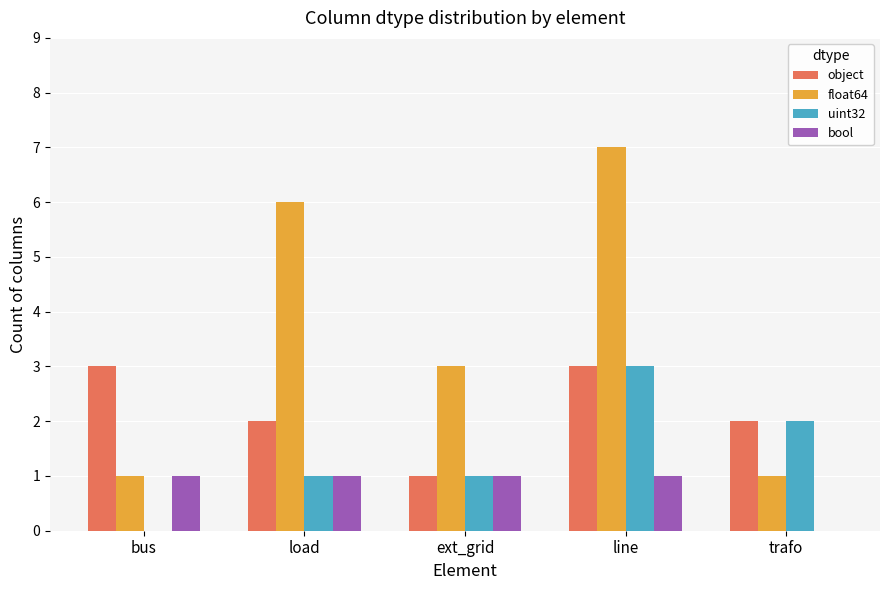

What is the total value across all series at line?

14